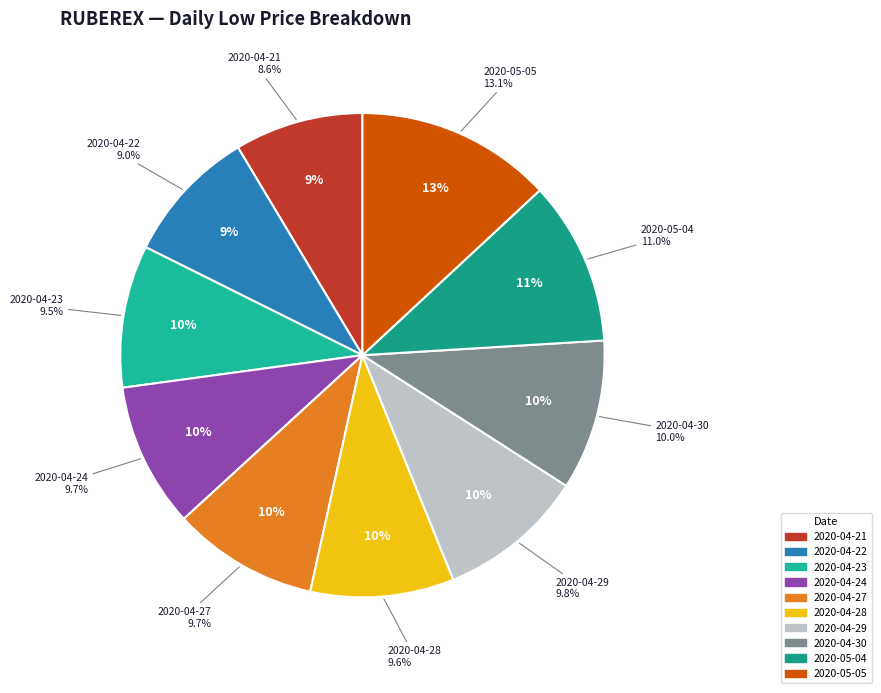

Which slice is the smallest?

2020-04-21